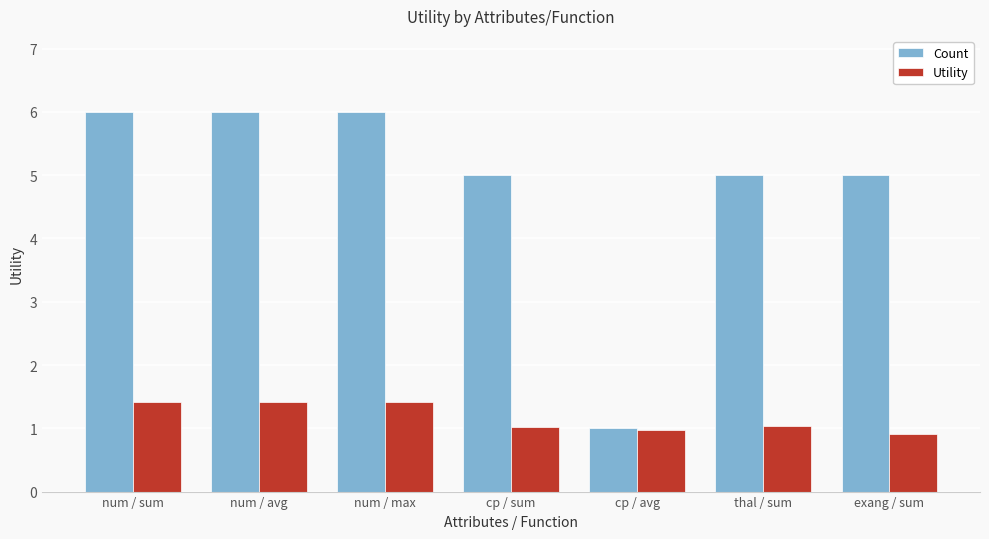

At num / avg, list the series in order from smallest to largest.

Utility, Count